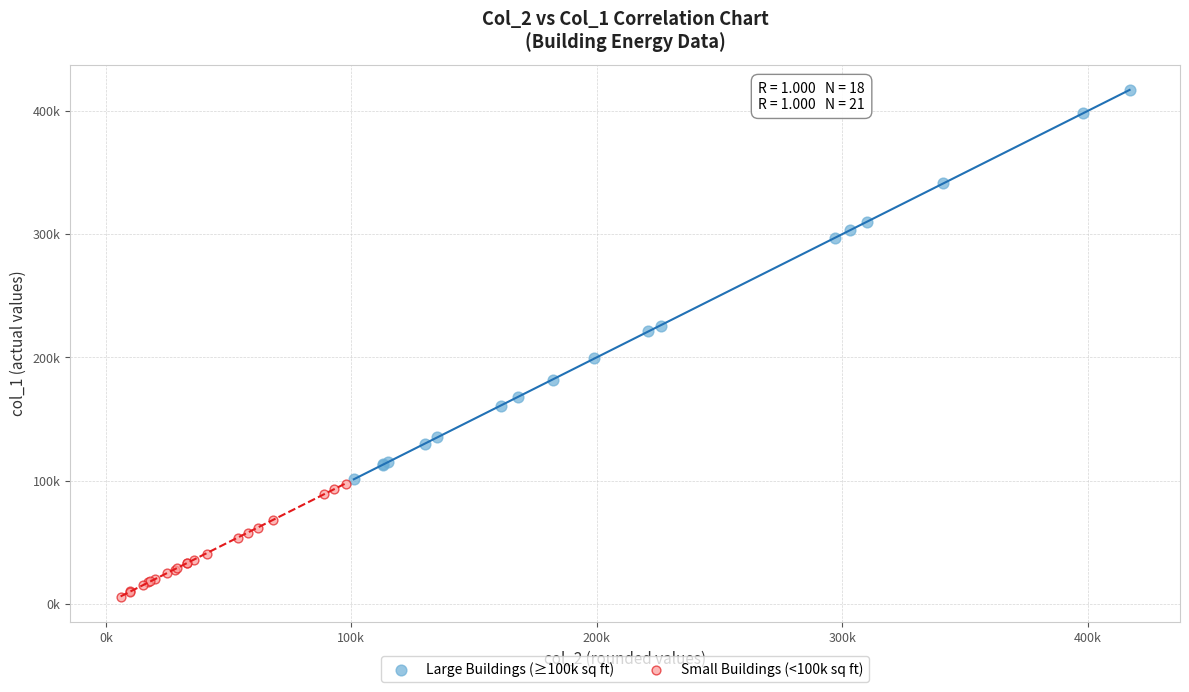

Which series has the widest spread of Y values?

Large Buildings (≥100k sq ft)